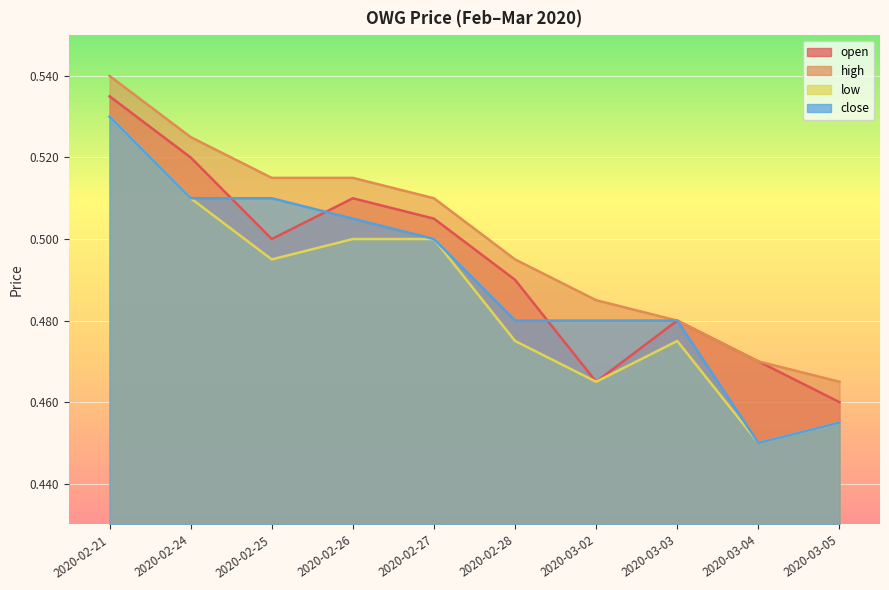

Read the open value at 2020-03-02.

0.5